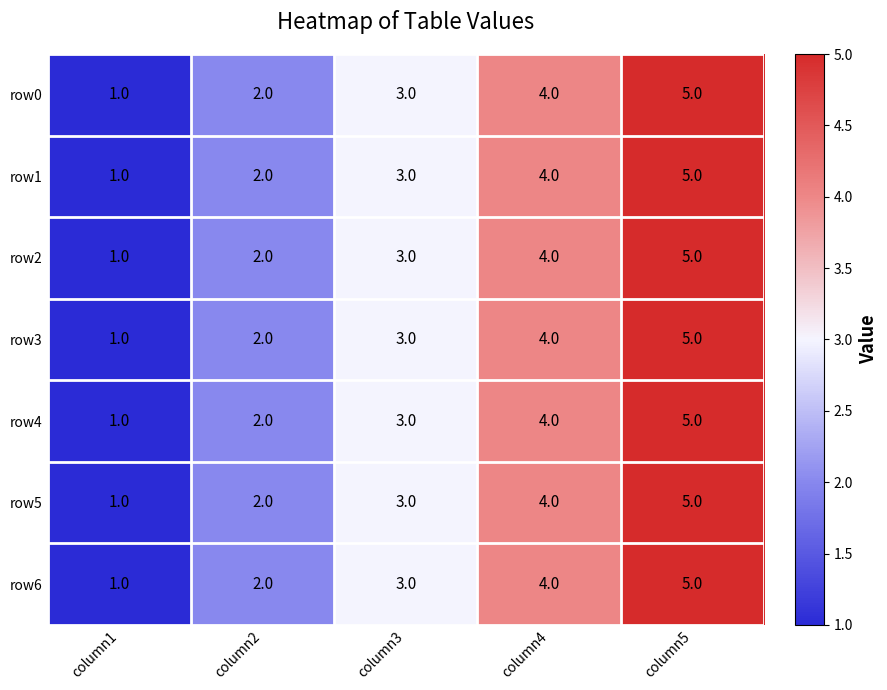

What is the total value across all series at column4?

28